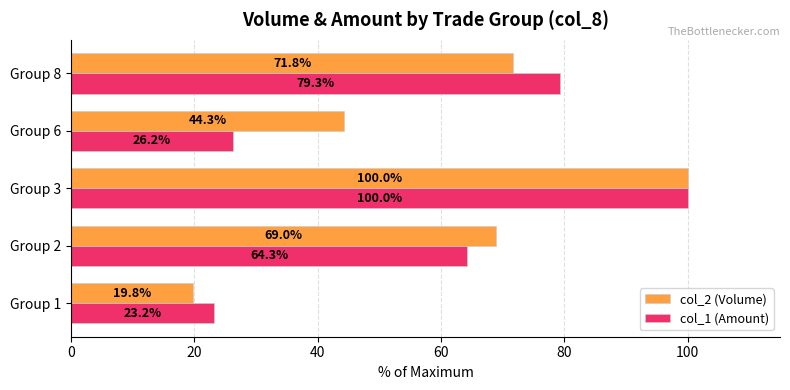

True or false: col_2 (Volume) has a value of 100.0 at Group 3.

True